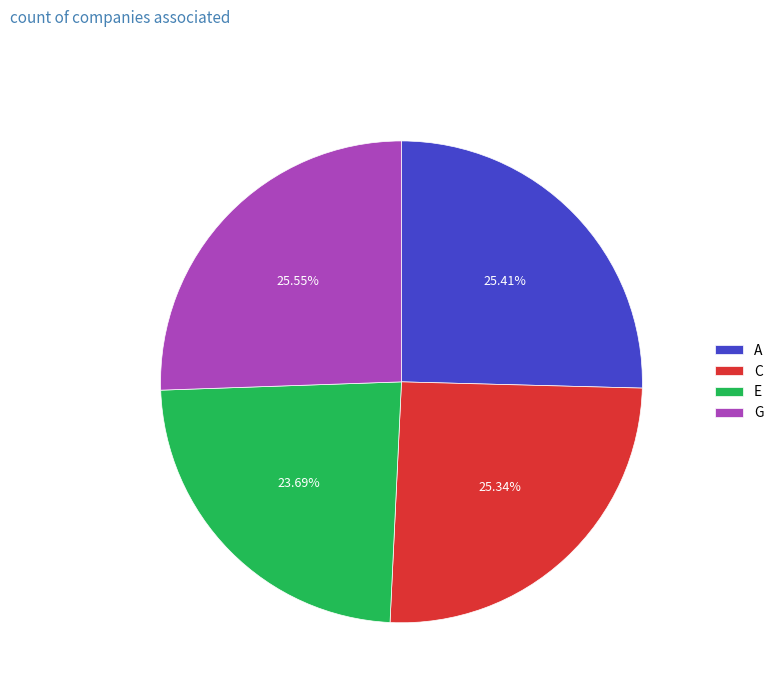

Is there a majority slice in this chart?

No